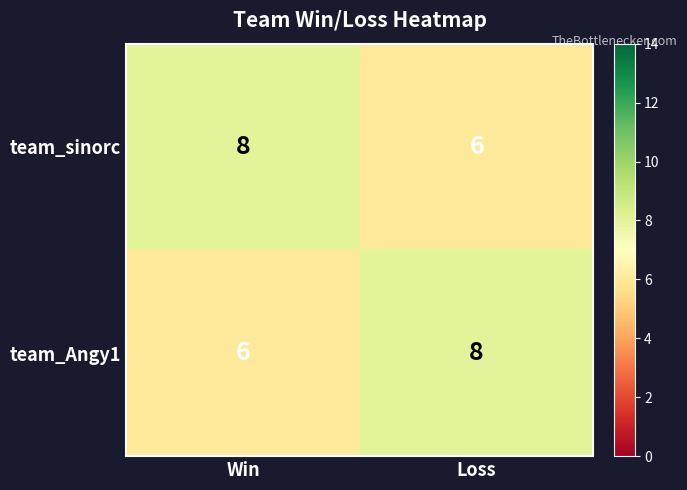

What is the sum of all team_sinorc values?

14